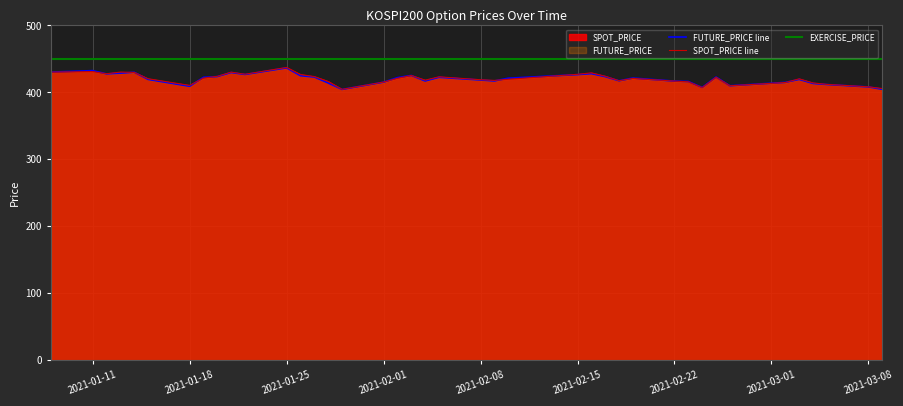

Which series has the largest total across all categories?

EXERCISE_PRICE